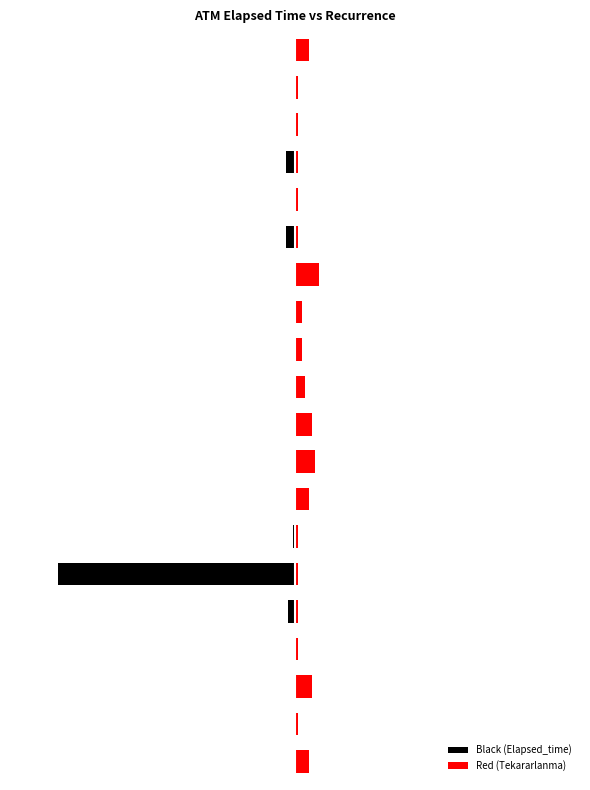

Rank the series by their average value, from lowest to highest.

Black (Elapsed_time), Red (Tekararlanma)